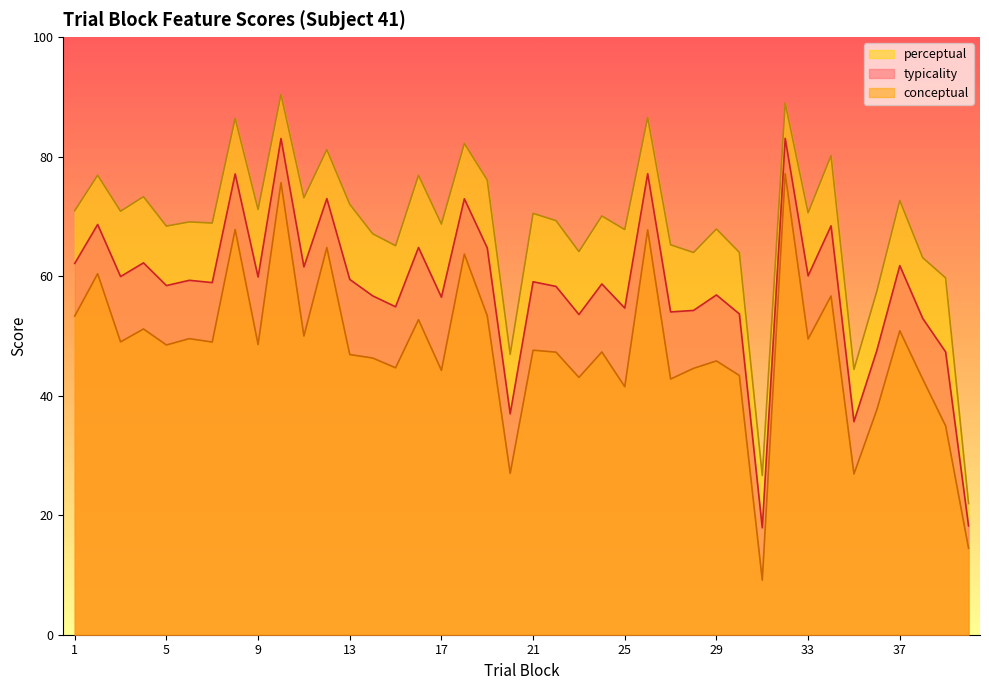

True or false: typicality and conceptual intersect in this chart.

False